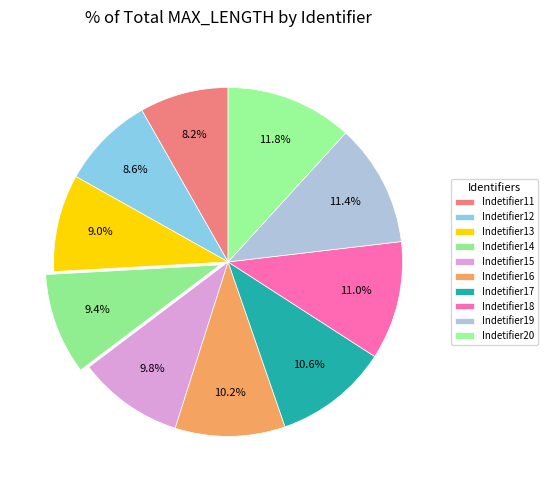

How many segments does this pie chart have?

10